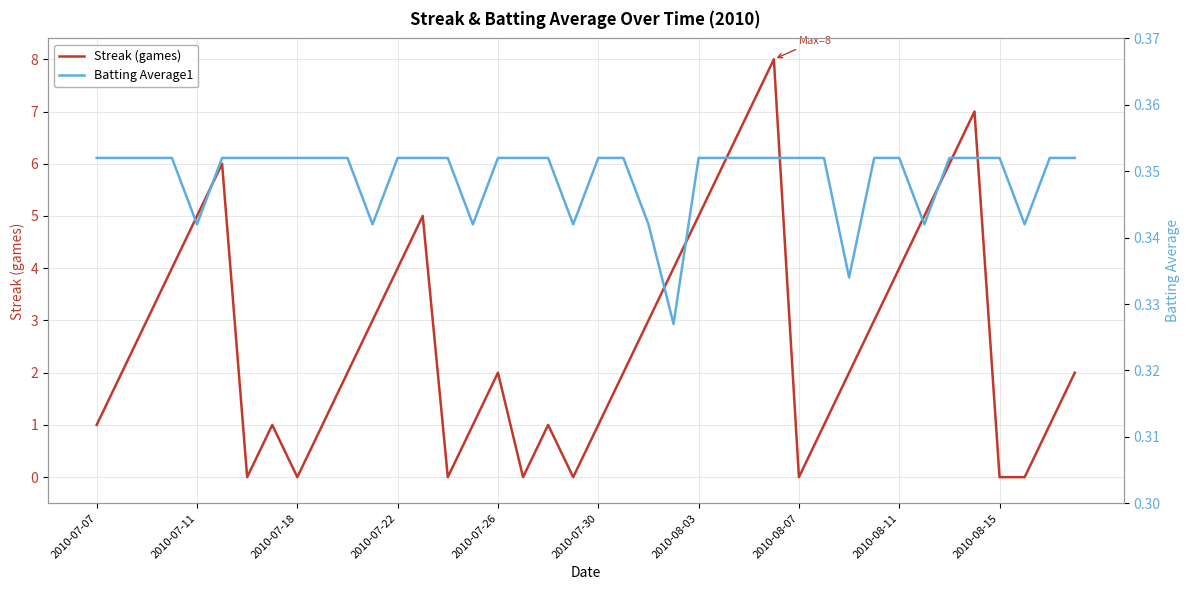

Is it true that Streak (games) equals 1 at 2010-07-26?

False